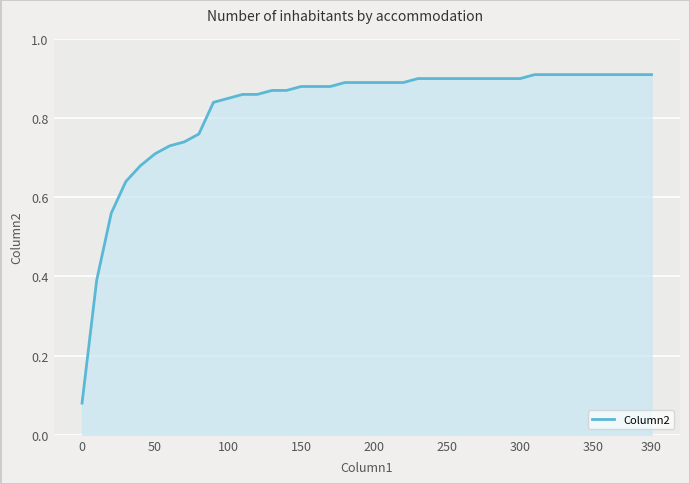

What is the value of the 15th point from the left?

0.9